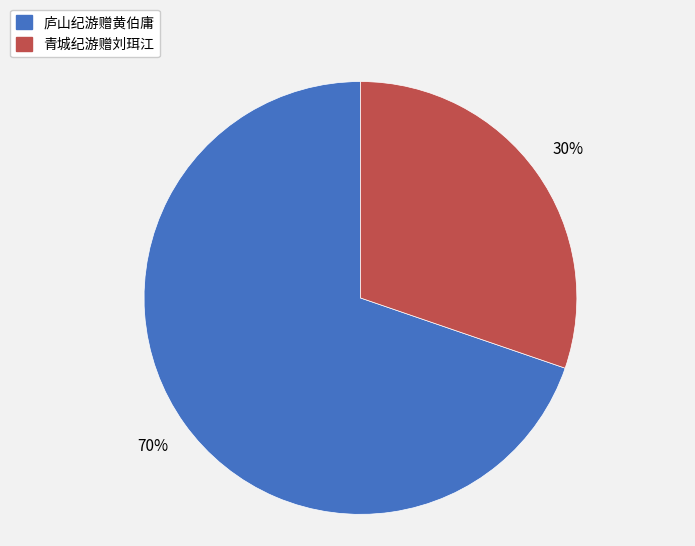

What percentage is the 庐山纪游赠黄伯庸 slice, to the nearest percent?

70%